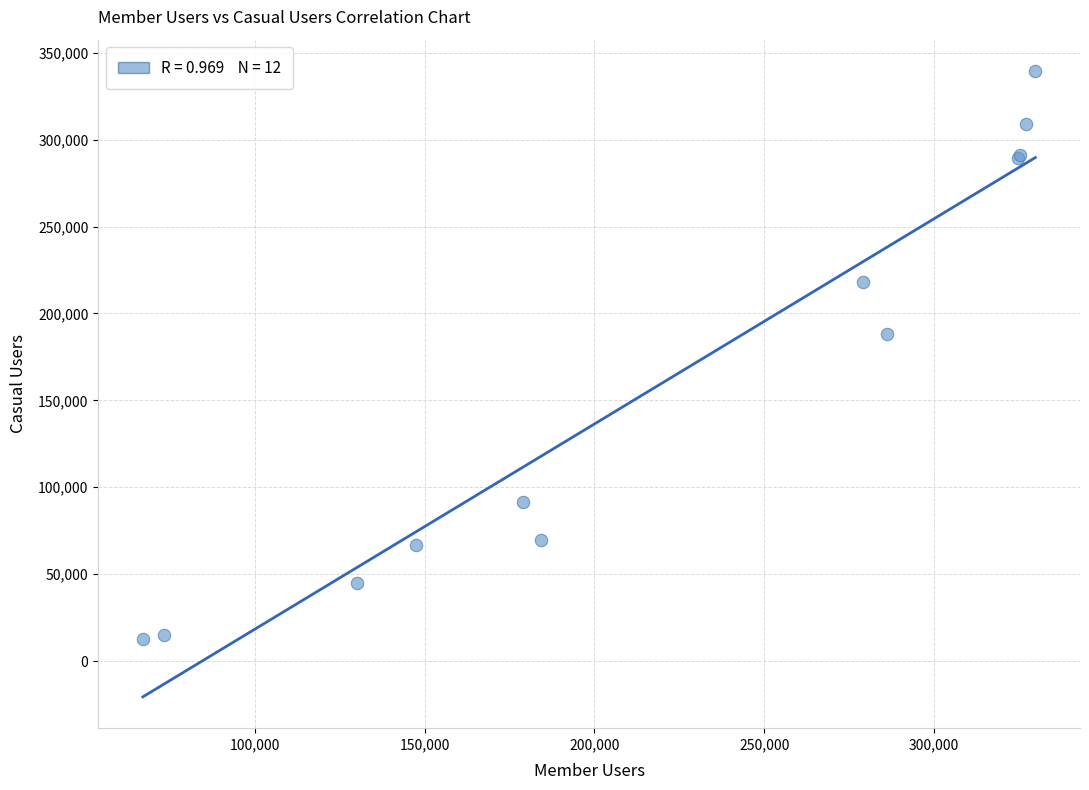

What Y value in the scatter plot is closest to 176000?

188067